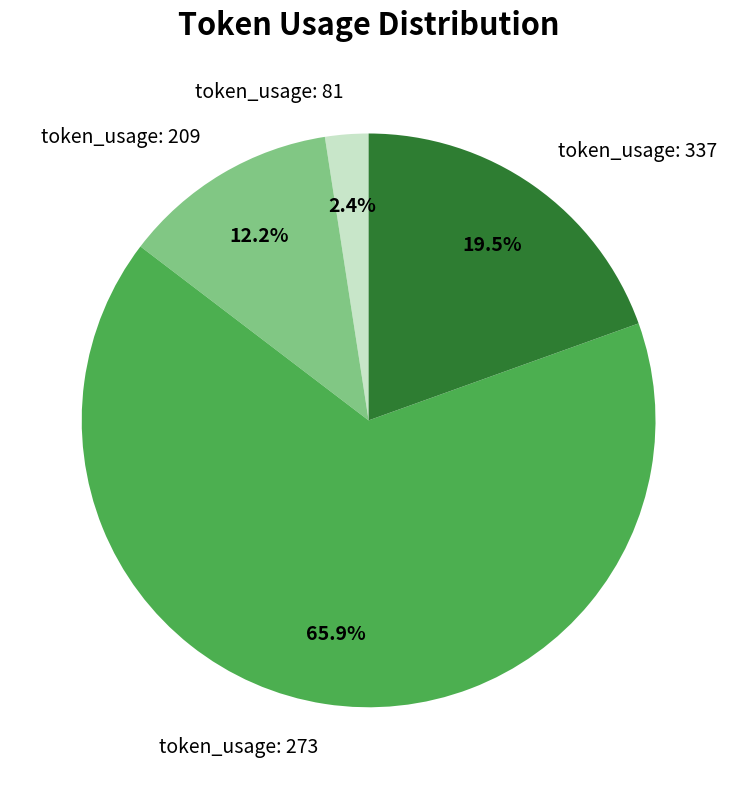

Is token_usage: 273 the majority of the pie?

Yes